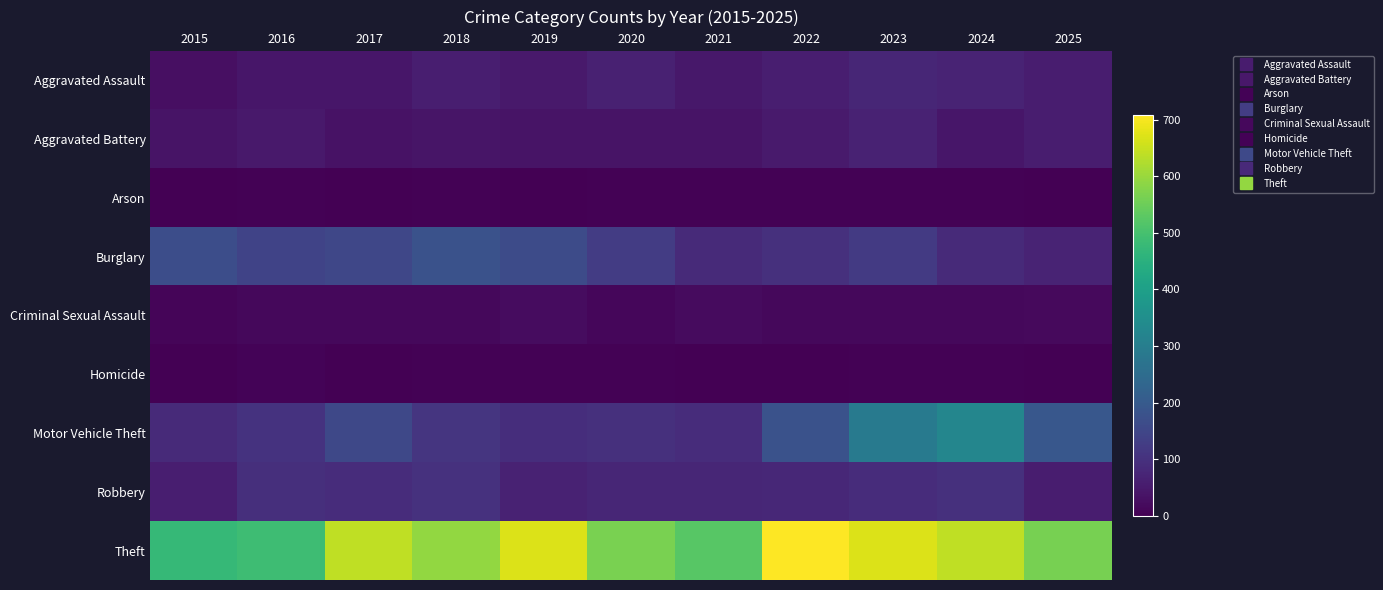

What is the spread (max minus min) of values at 2015?

471